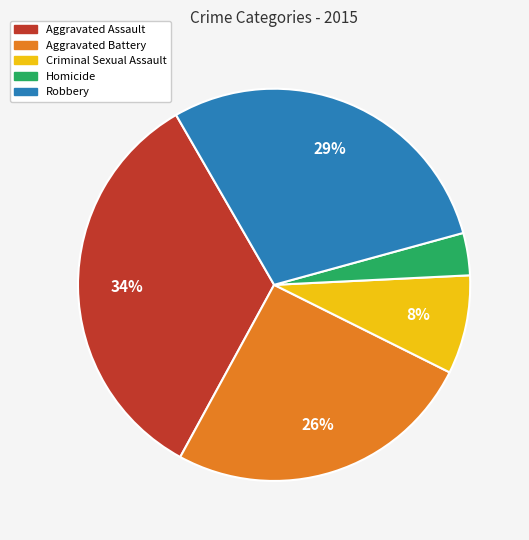

Which has a higher value, Aggravated Battery or Aggravated Assault?

Aggravated Assault